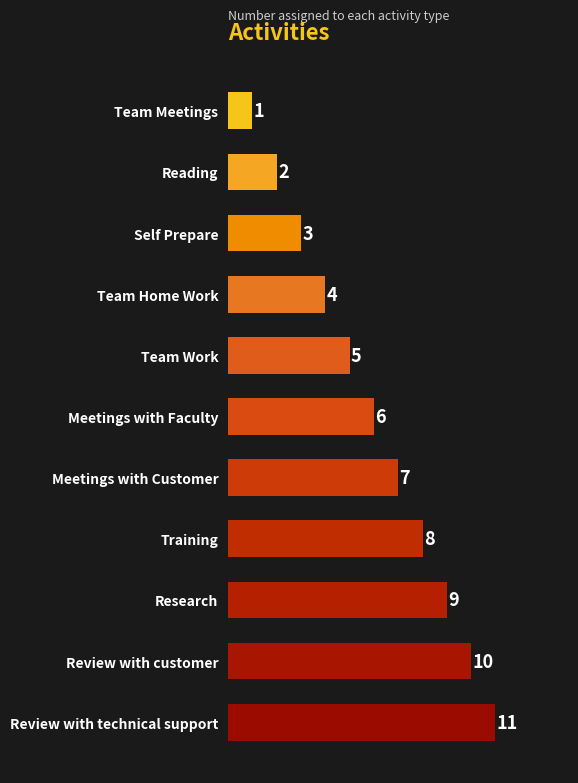

Does the chart contain any negative values?

No